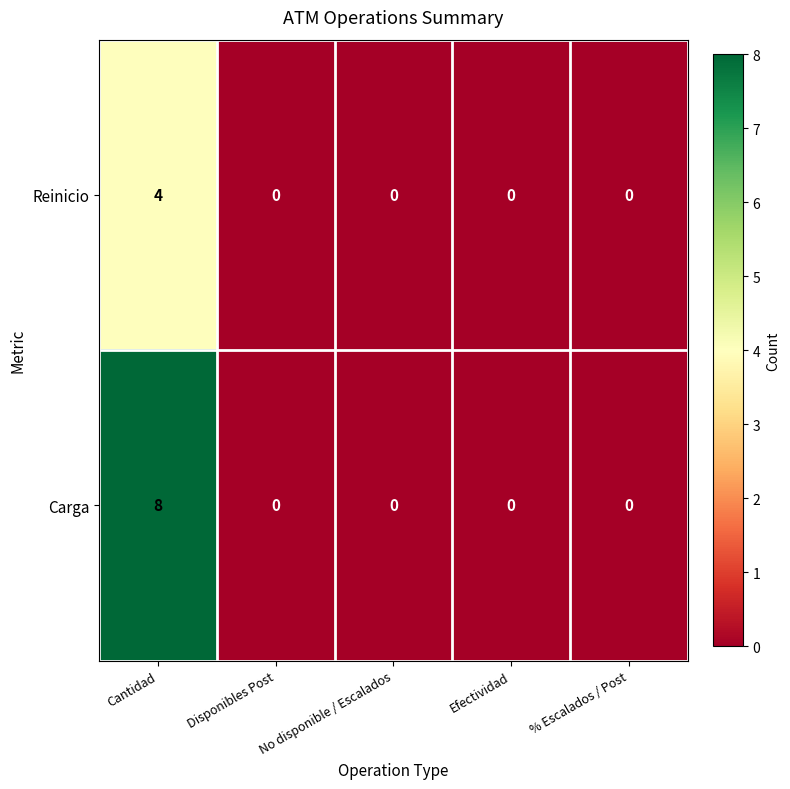

How many Carga values are between 0 and 1?

4